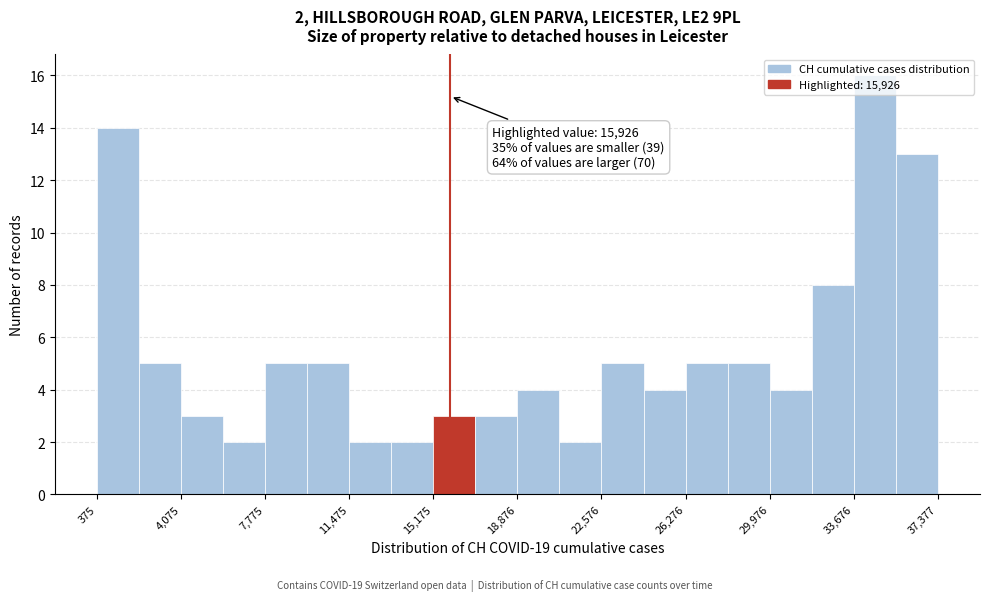

Read against the x-axis, roughly where is the centre of the tallest bar?

34500